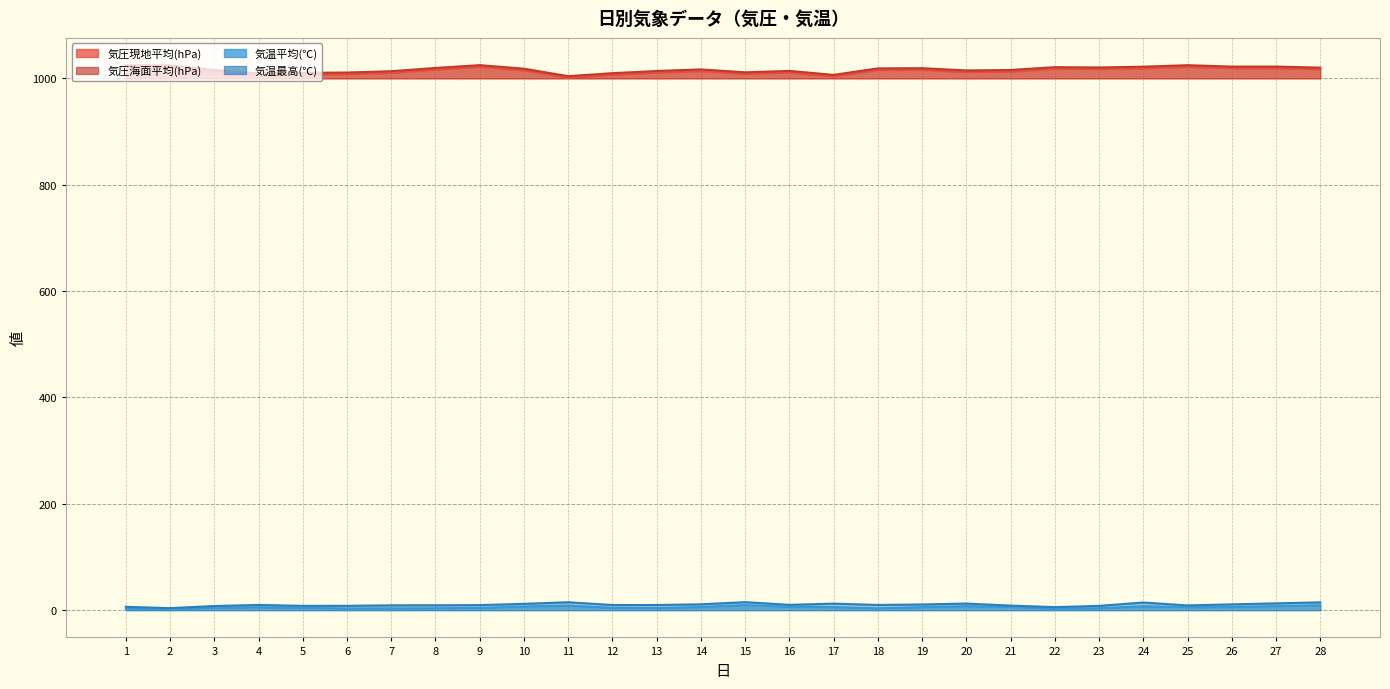

Does the chart display data point markers on the line(s)?

No